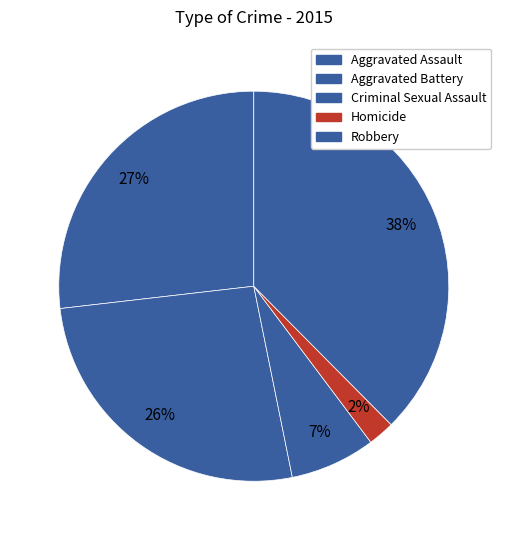

To the nearest percent, what is the difference between the Robbery and Aggravated Battery slice percentages?

11%